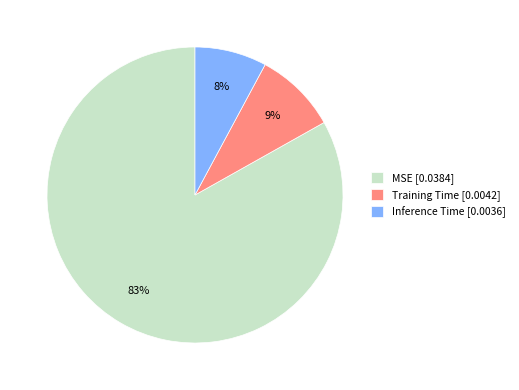

Does any single category account for the majority?

Yes